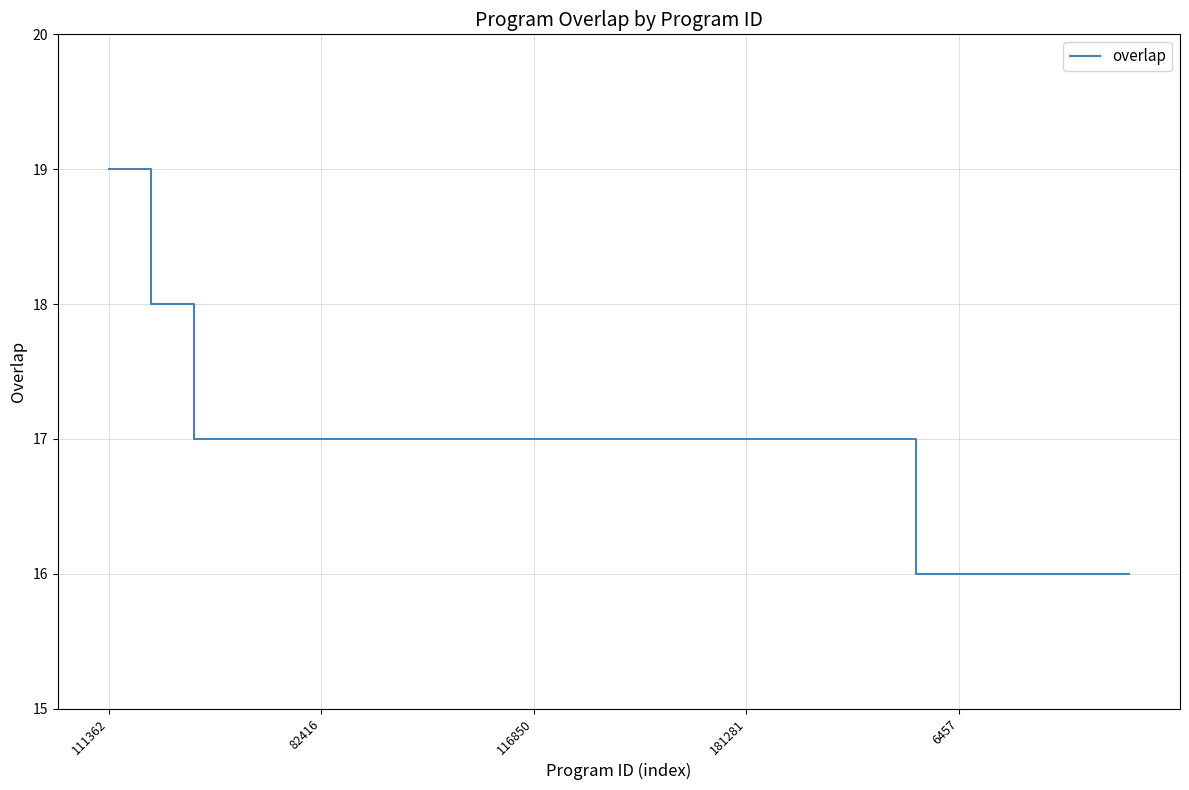

How many values are between 17 and 18?

18